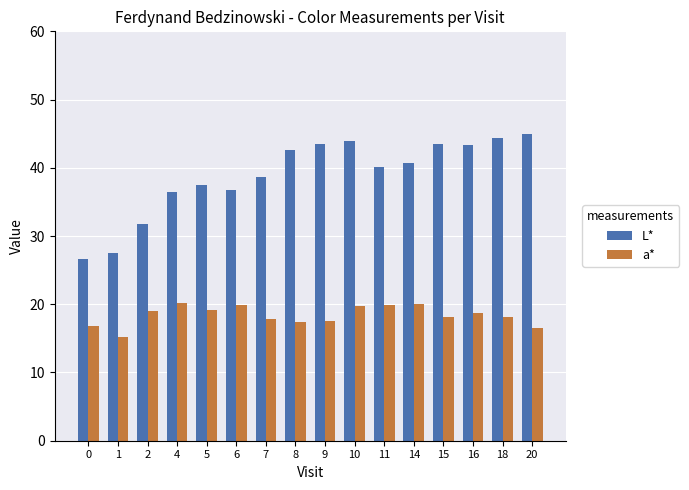

What is the highest value of the L* series?

45.0